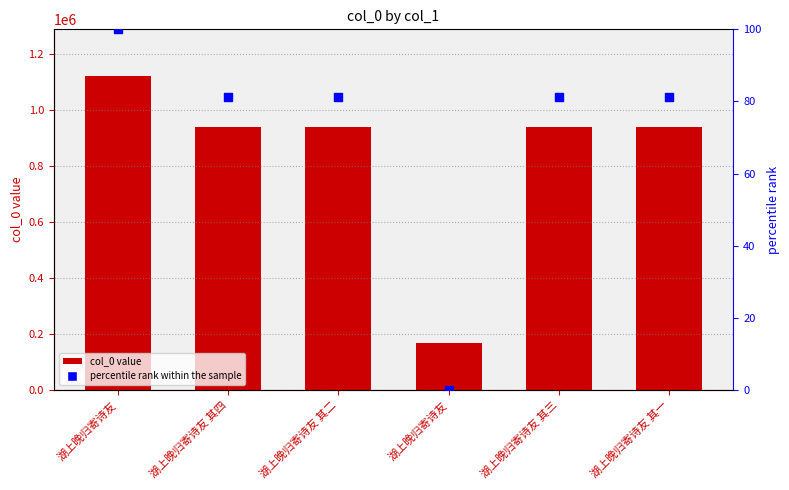

Which series has the largest total across all categories?

col_0